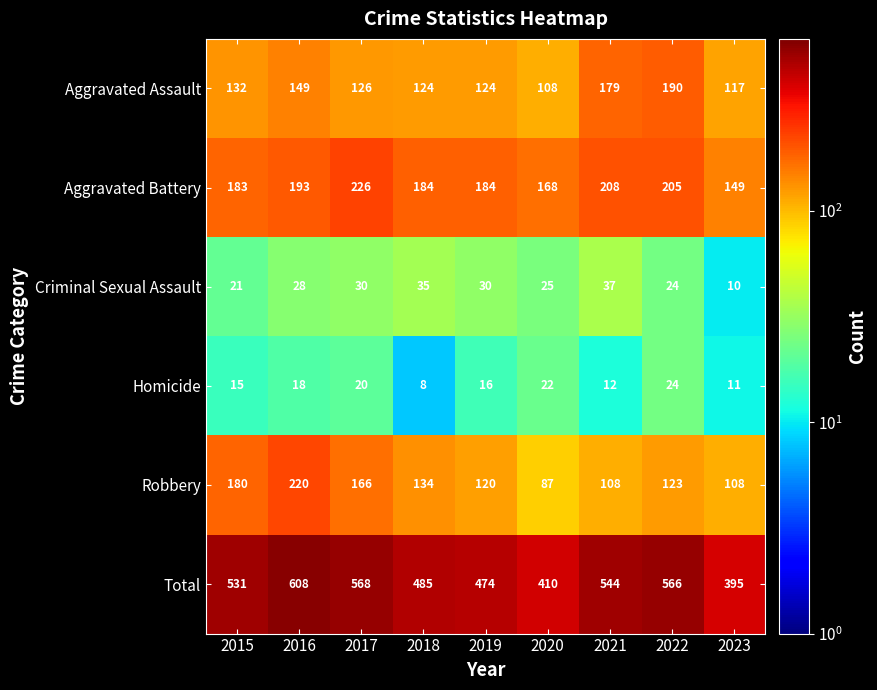

At which label does Aggravated Battery reach its minimum?

2023